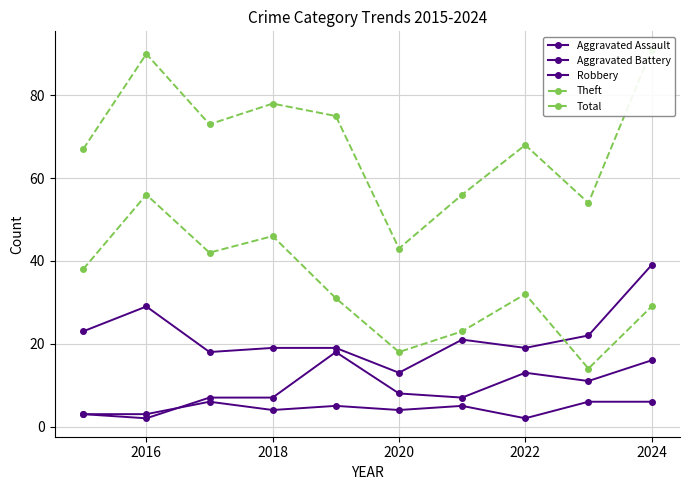

Which series has the largest range (max minus min)?

Total